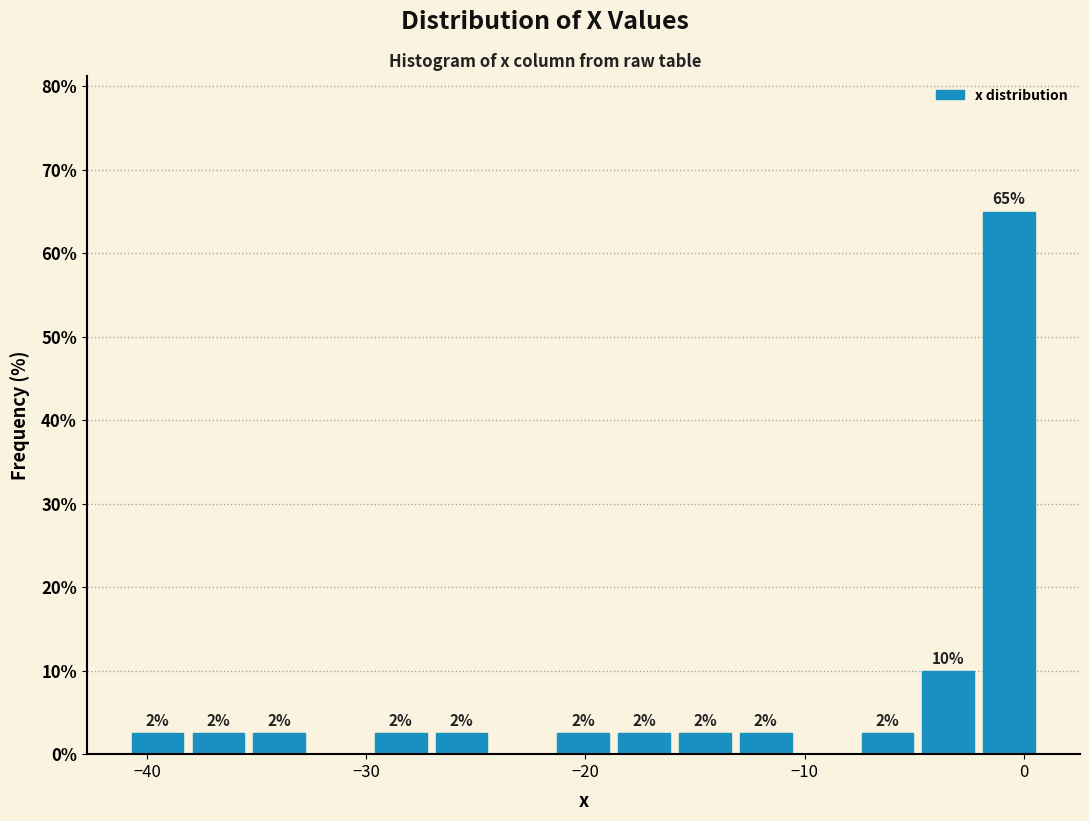

Around what value on the x-axis is the tallest bar? Give the approximate position of its centre, as read against the axis.

-1